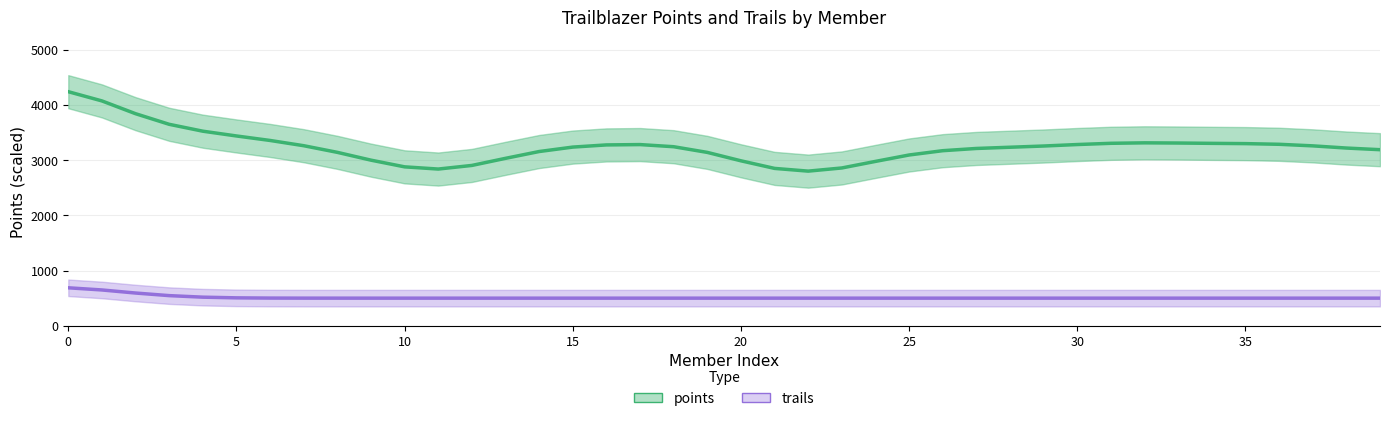

What is the approximate value of trails at 12?

500.0